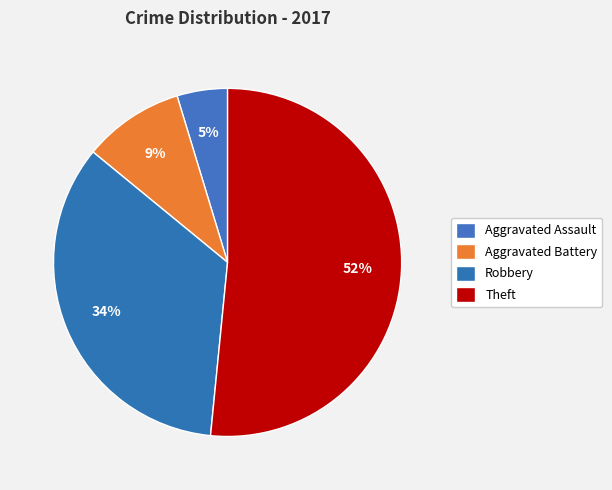

Which has a higher value, Theft or Aggravated Assault?

Theft